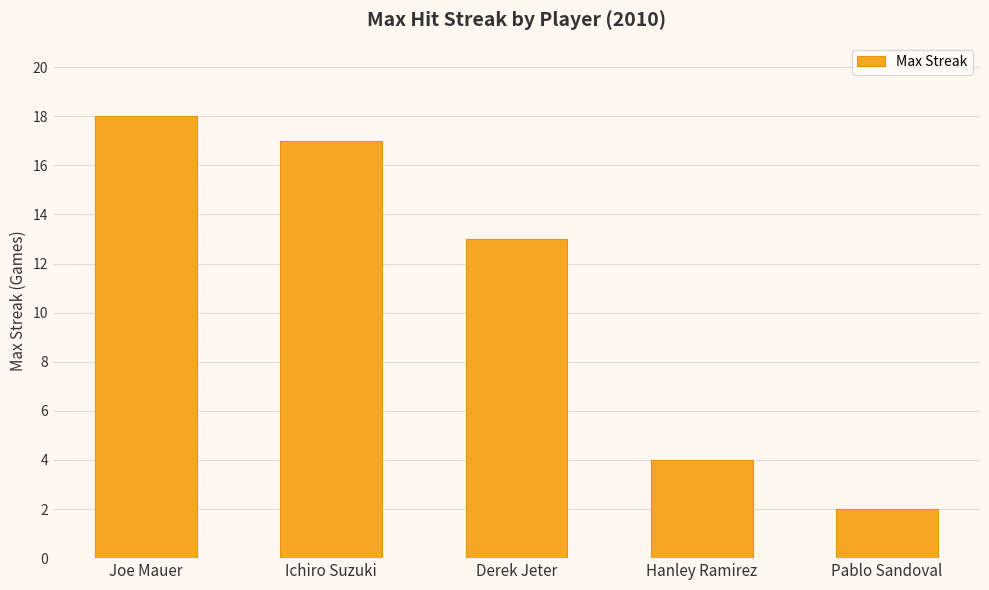

What is the change in value from Derek Jeter to Pablo Sandoval?

-11